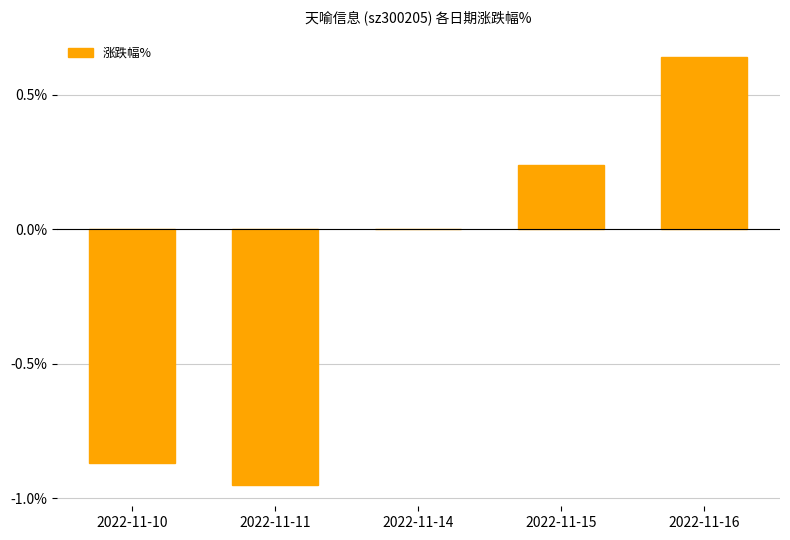

Which label corresponds to the largest value in the chart?

2022-11-16